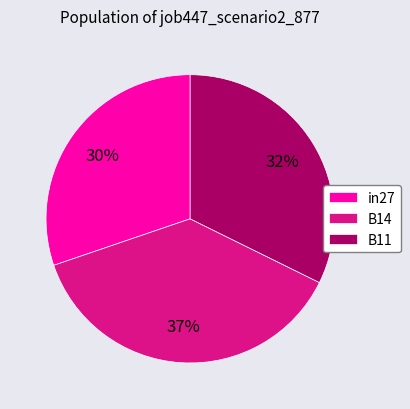

Does B14 represent more than half of the total?

No